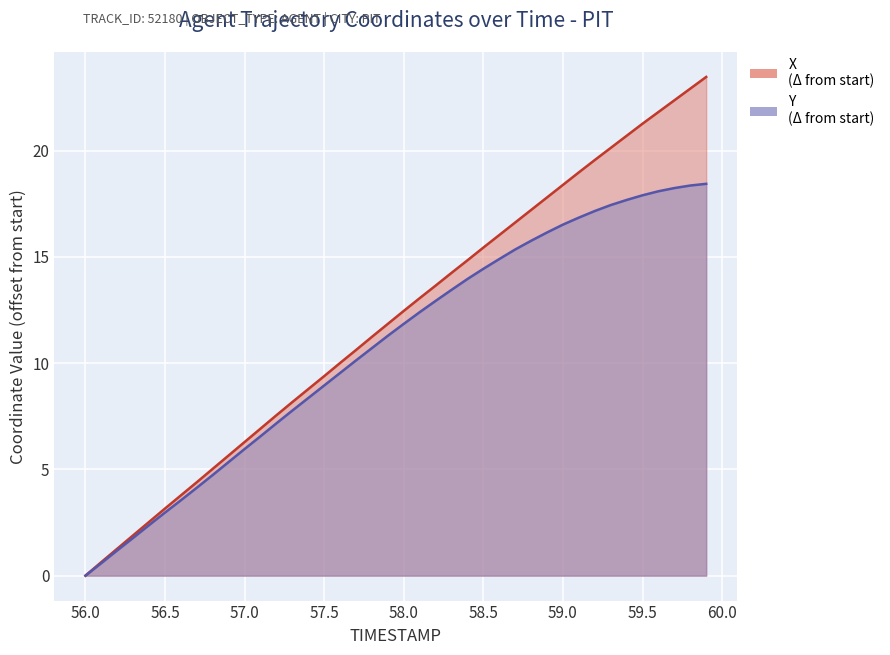

How many lines are shown in the chart?

2